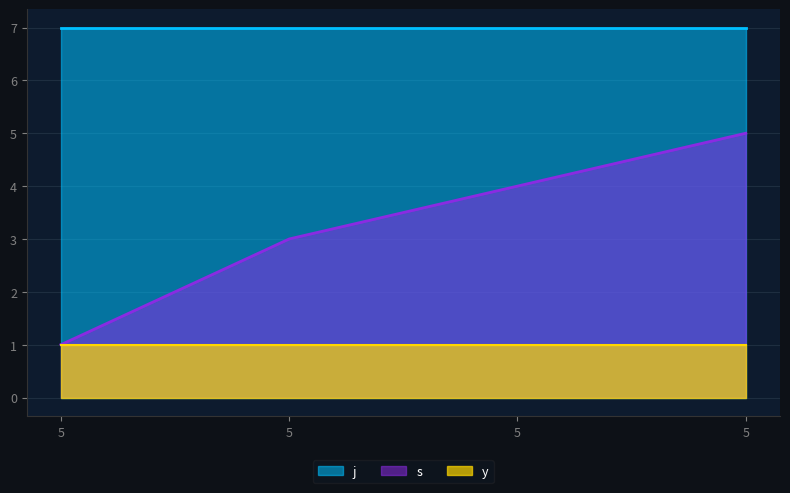

At which label does j reach its peak?

5